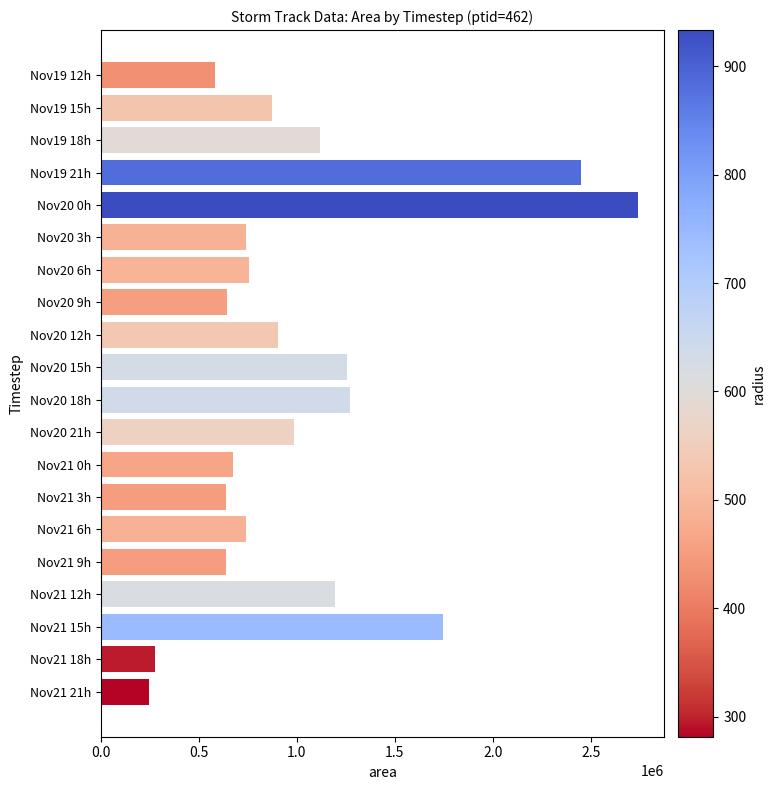

What is the difference between the values at Nov20 3h and Nov20 0h?

1993750